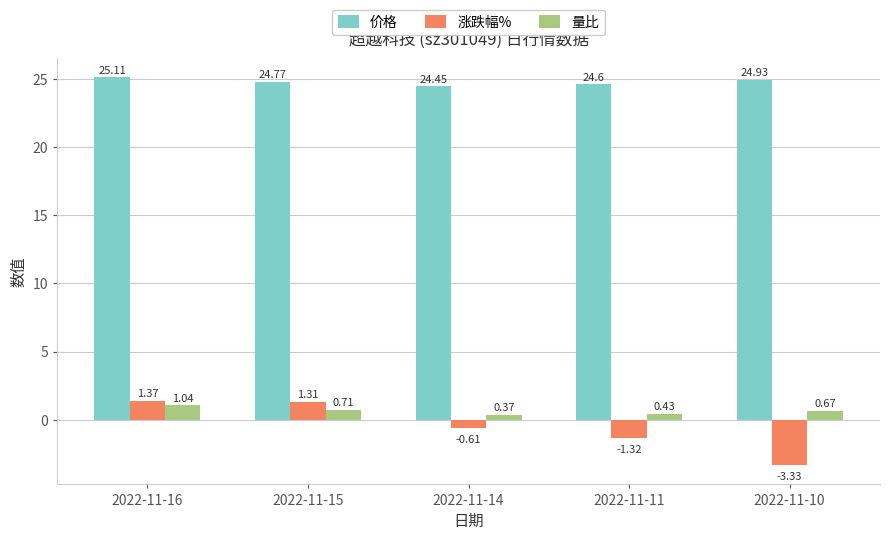

Rank the series at 2022-11-14 from lowest to highest value.

涨跌幅%, 量比, 价格